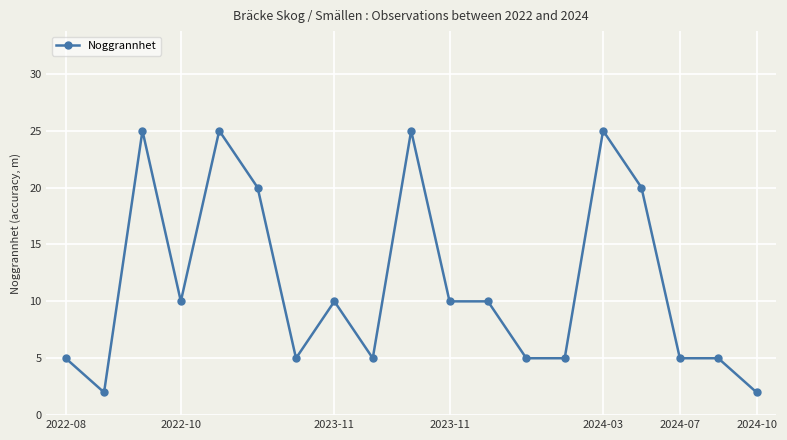

What is the maximum value shown in the chart?

25